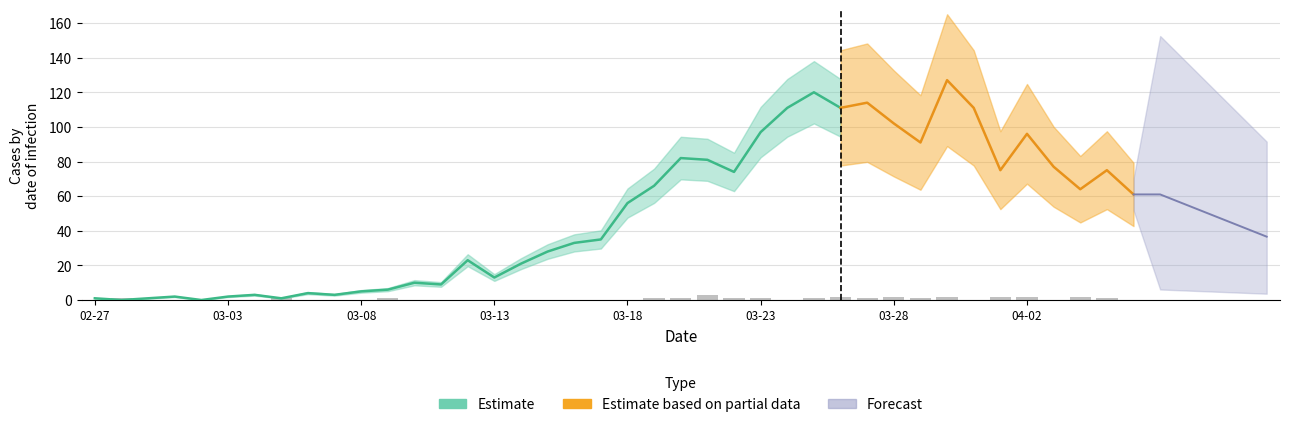

How many data points does each series have?

40